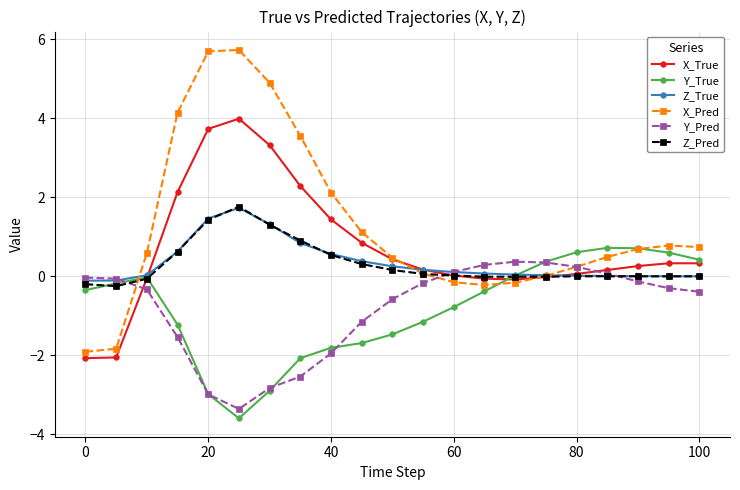

Which series has the largest total across all categories?

X_Pred